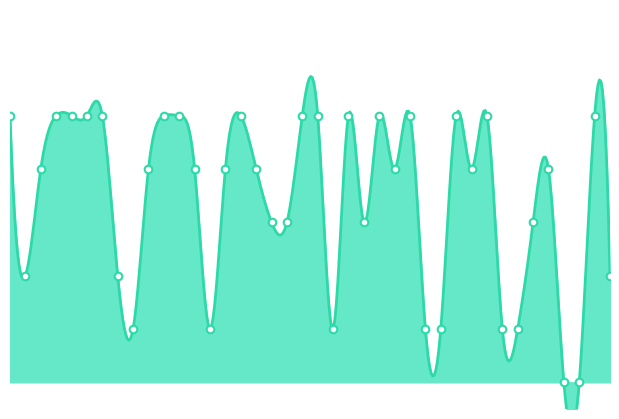

Between 3 and 23, which is larger?

3